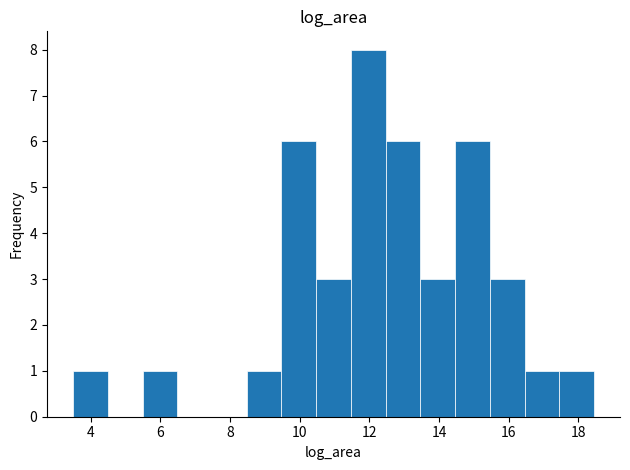

Reading left to right, transcribe this chart: for each bar, give the range it covers on the x-axis and its height. Neither the bar edges nor the heights are printed on the chart, so give them approximately, as read against the axes.

3.4 to 4.4: 1
4.4 to 5.4: 0
5.4 to 6.4: 1
6.4 to 7.4: 0
7.4 to 8.4: 0
8.4 to 9.4: 1
9.4 to 10.4: 6
10.4 to 11.4: 3
11.4 to 12.4: 8
12.4 to 13.4: 6
13.4 to 14.4: 3
14.4 to 15.4: 6
15.4 to 16.4: 3
16.4 to 17.4: 1
17.4 to 18.4: 1